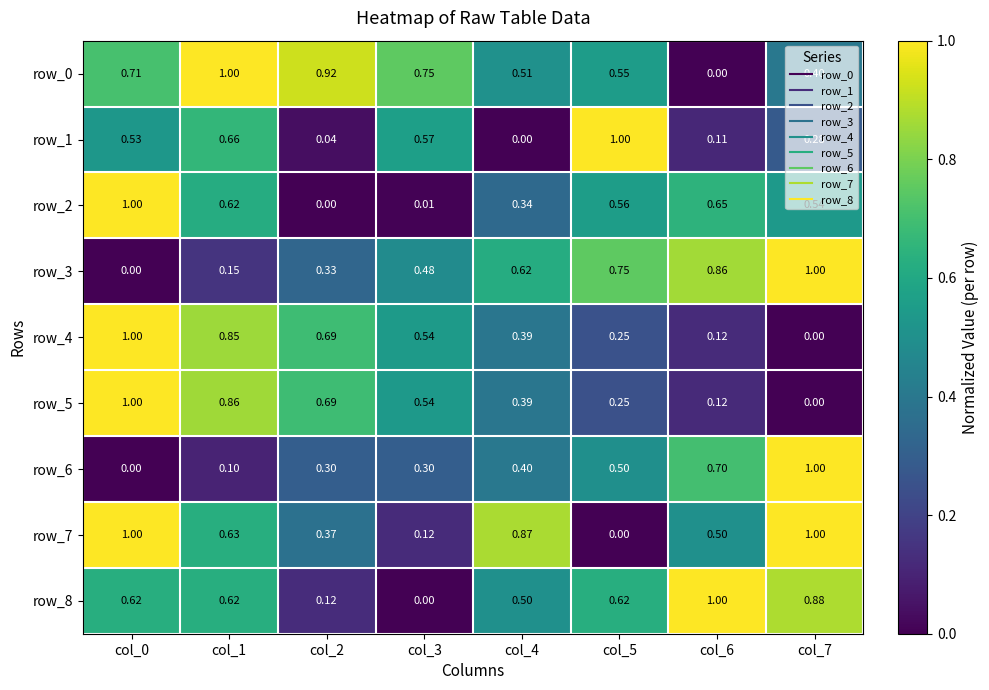

Between col_1 and col_4, which series saw the biggest shift?

row_1